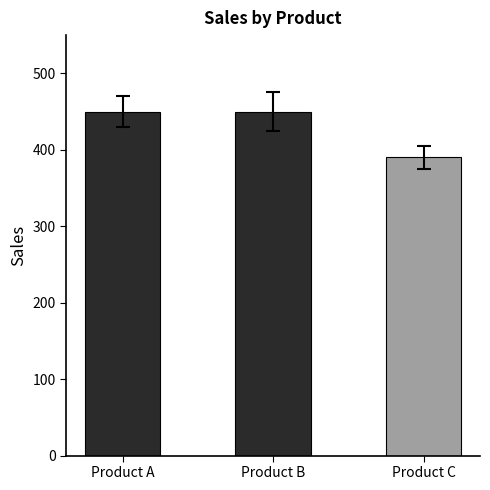

The chart shows a value of 219 at Product A. True or false?

False